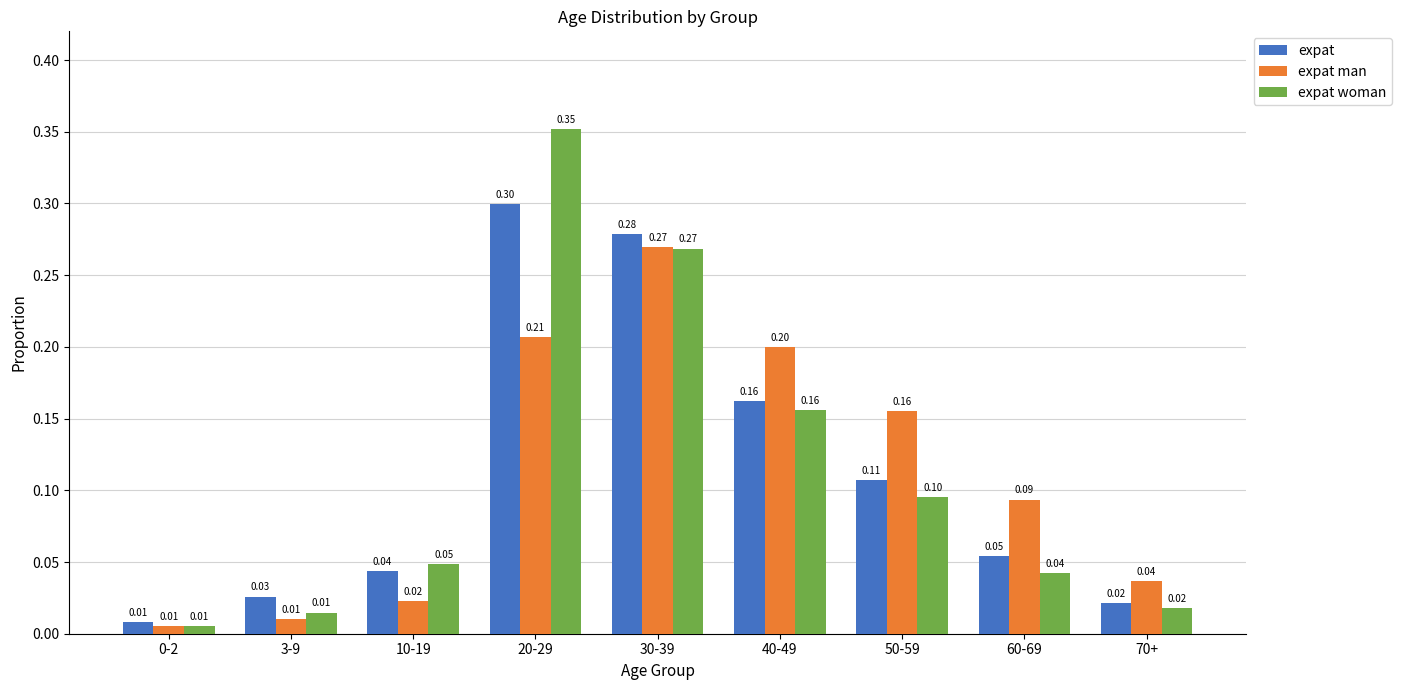

At how many categories does at least one series exceed 0?

9